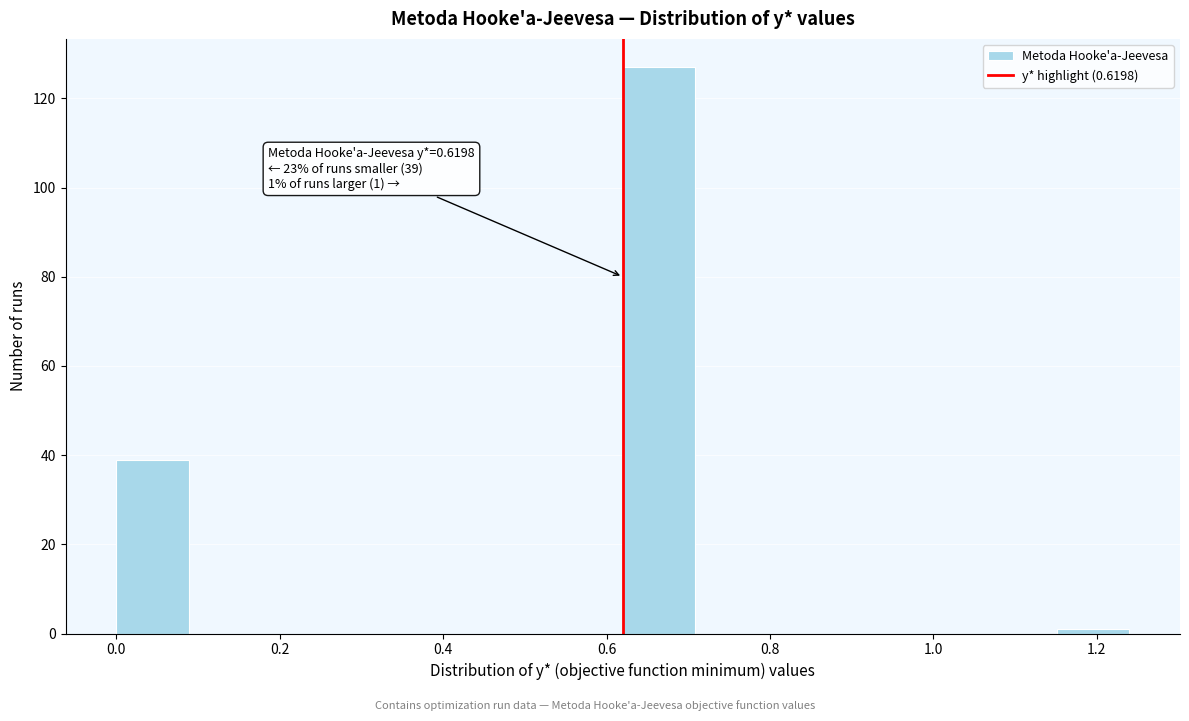

Over which range of the x-axis is the bar tallest?

0.62 to 0.70